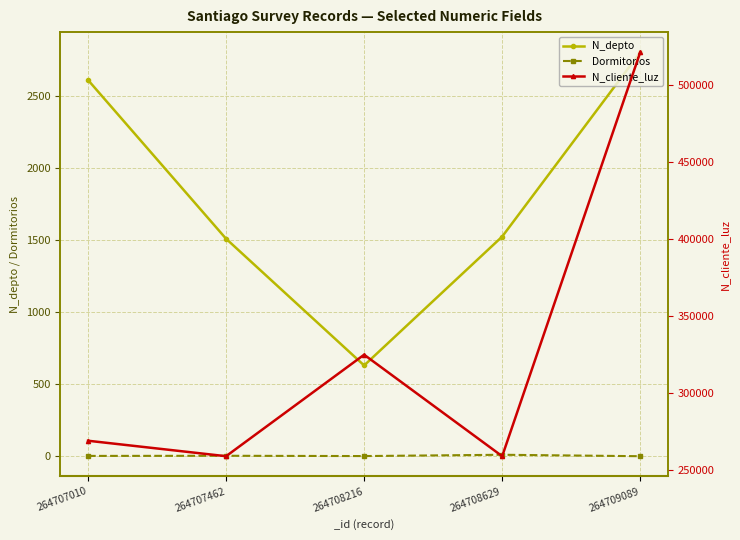

True or false: N_depto and N_cliente_luz cross at least once.

False